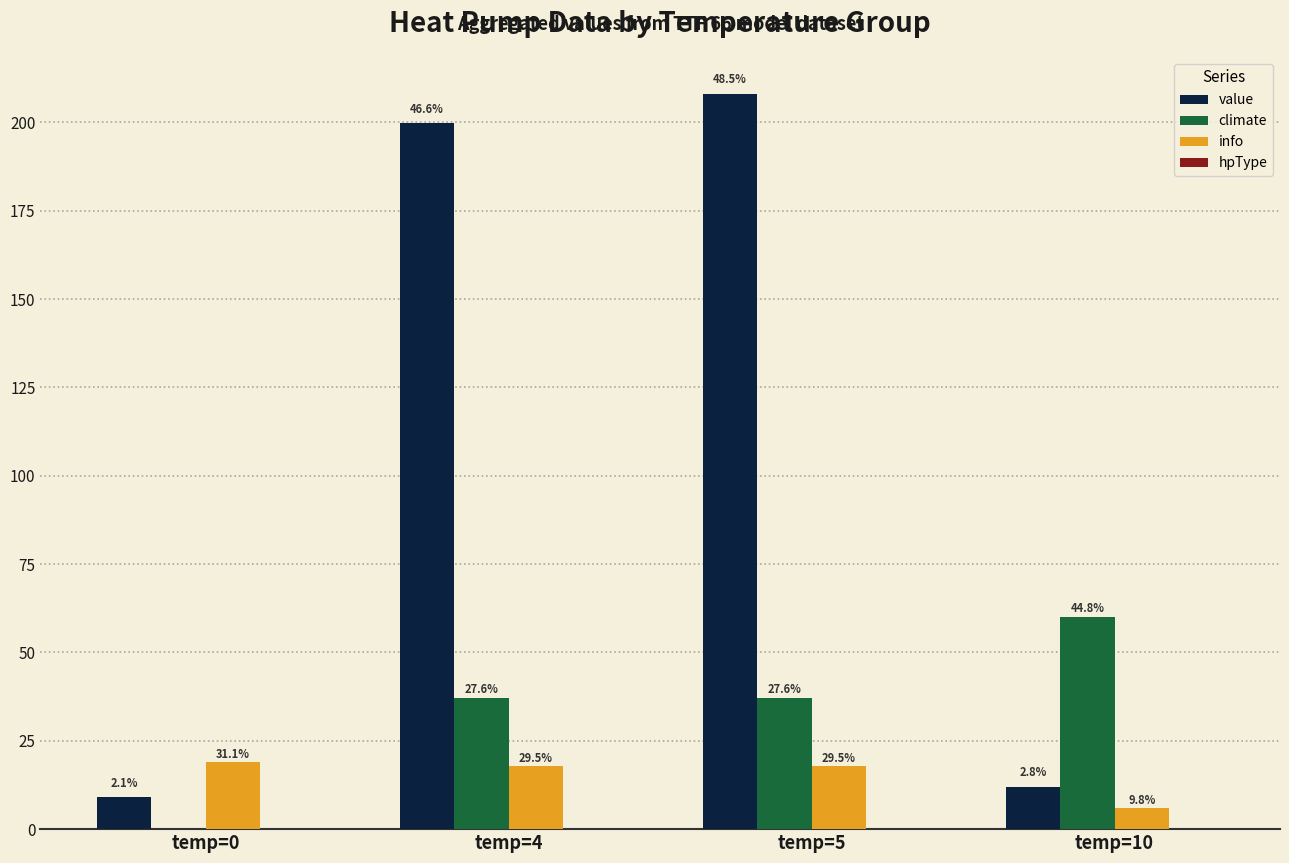

Are the bars grouped side by side (vs. stacked)?

Yes